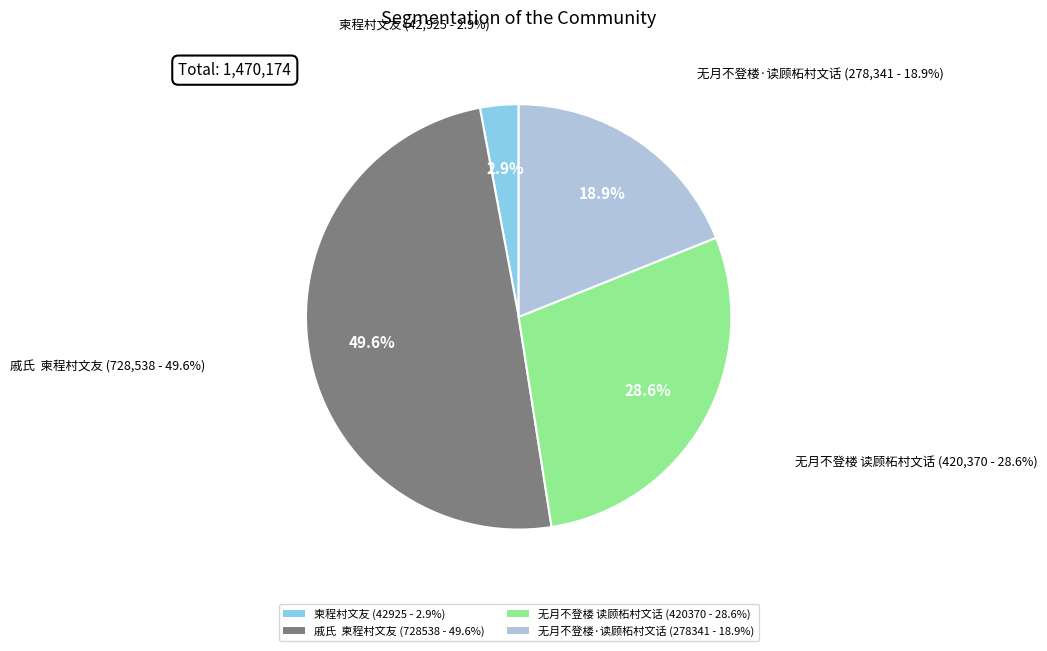

Does 柬程村文友 account for over 50% of the chart?

No